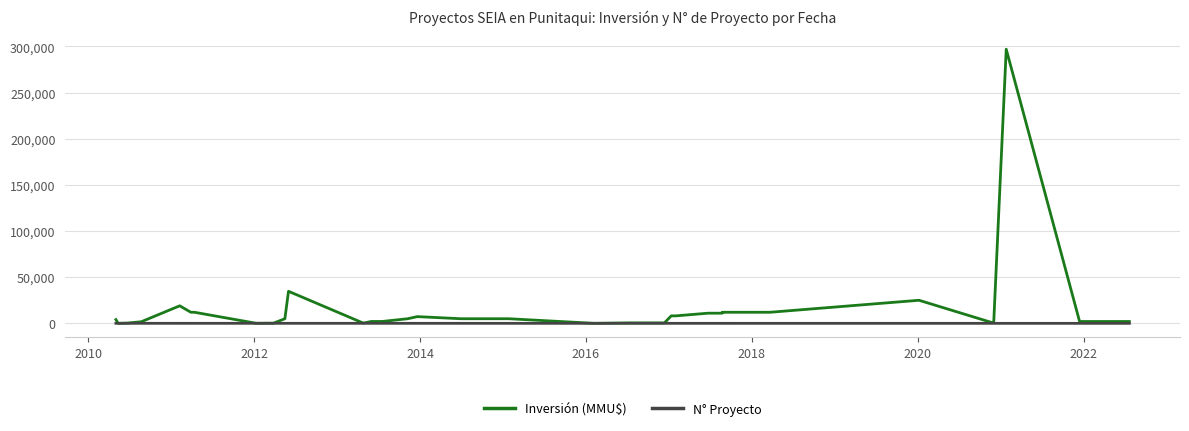

Which series has the largest range (max minus min)?

Inversión (MMU$)